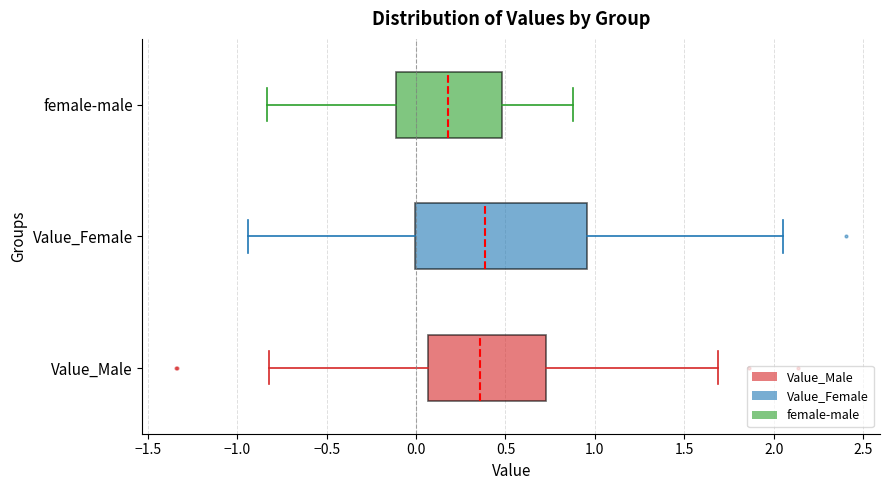

Comparing the boxes themselves (not the whiskers), which one is the widest?

Value_Female